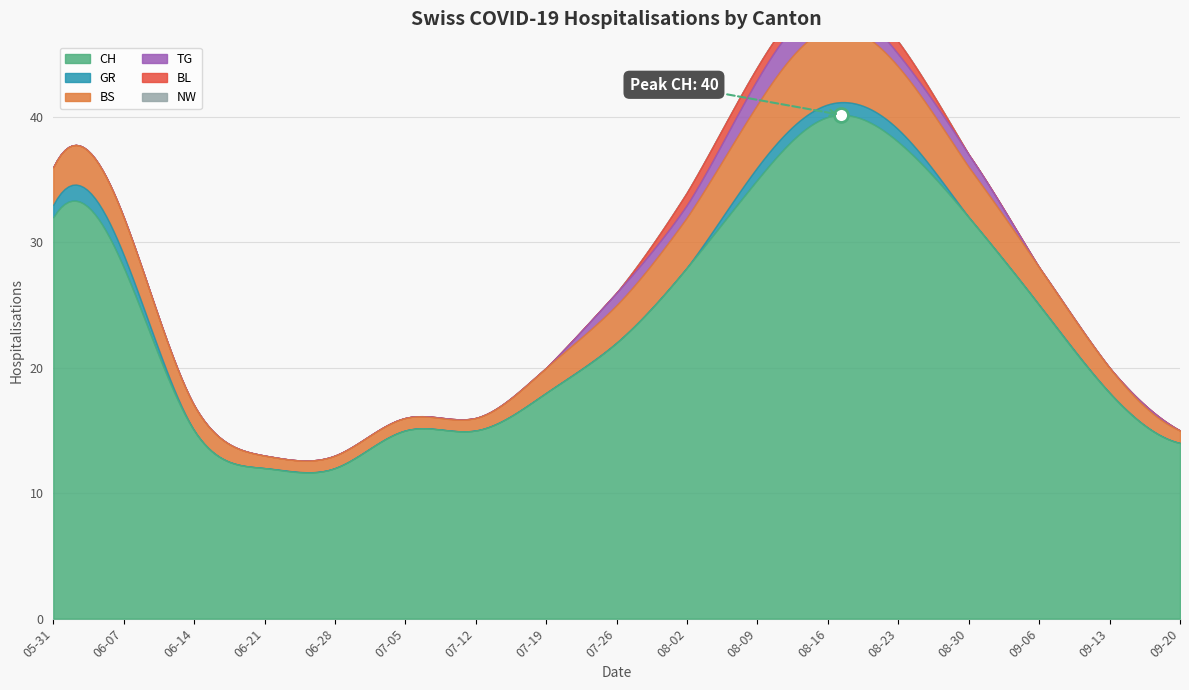

How many series are shown in this chart?

6